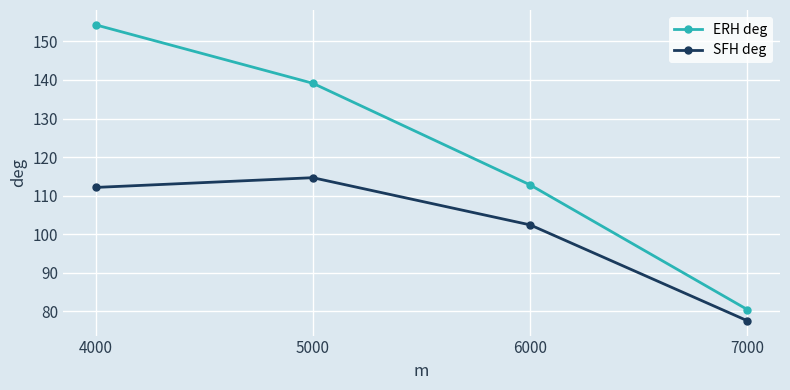

Where does the ERH deg series first go above 139?

4000